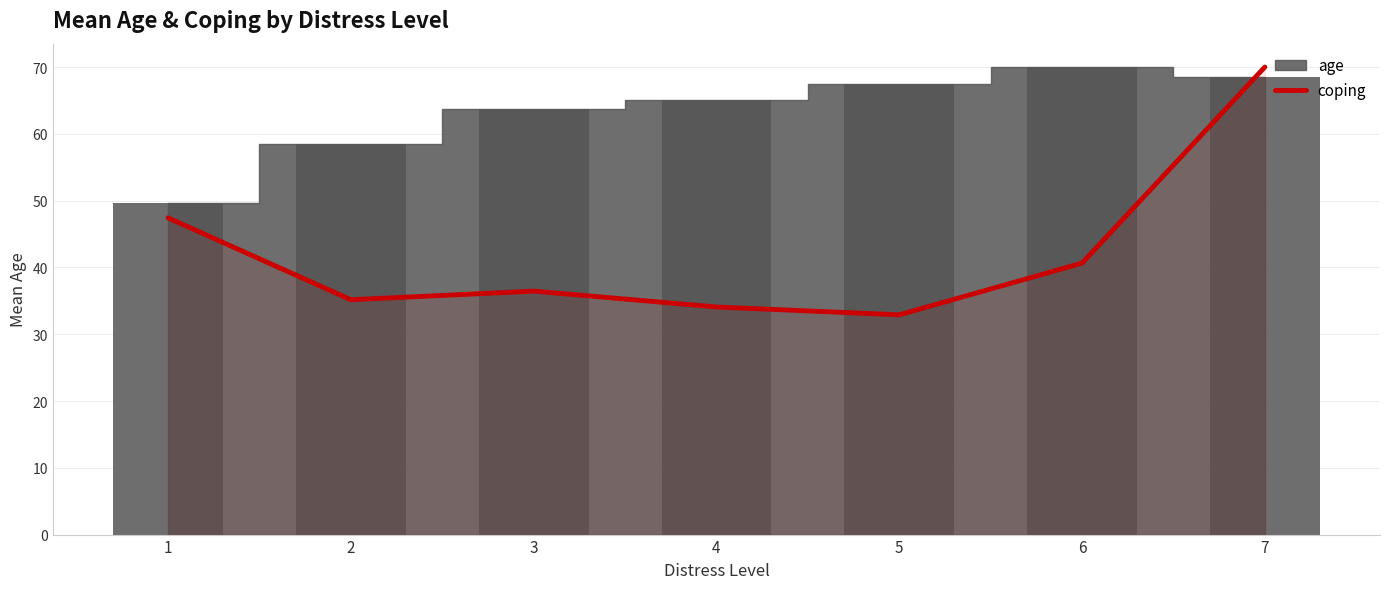

What is the difference between the highest and lowest values at 7?

1.5